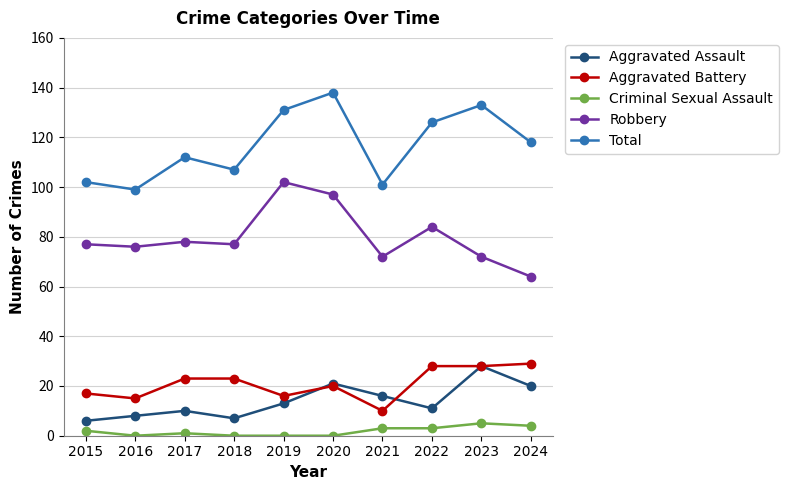

Rank the series at 2015 from lowest to highest value.

Criminal Sexual Assault, Aggravated Assault, Aggravated Battery, Robbery, Total